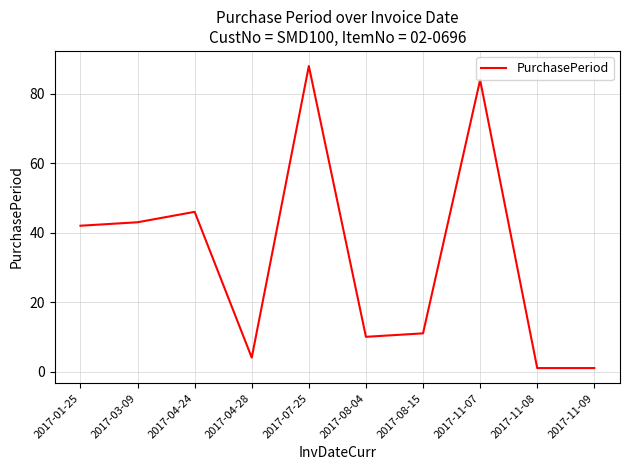

What is the maximum value shown in the chart?

88